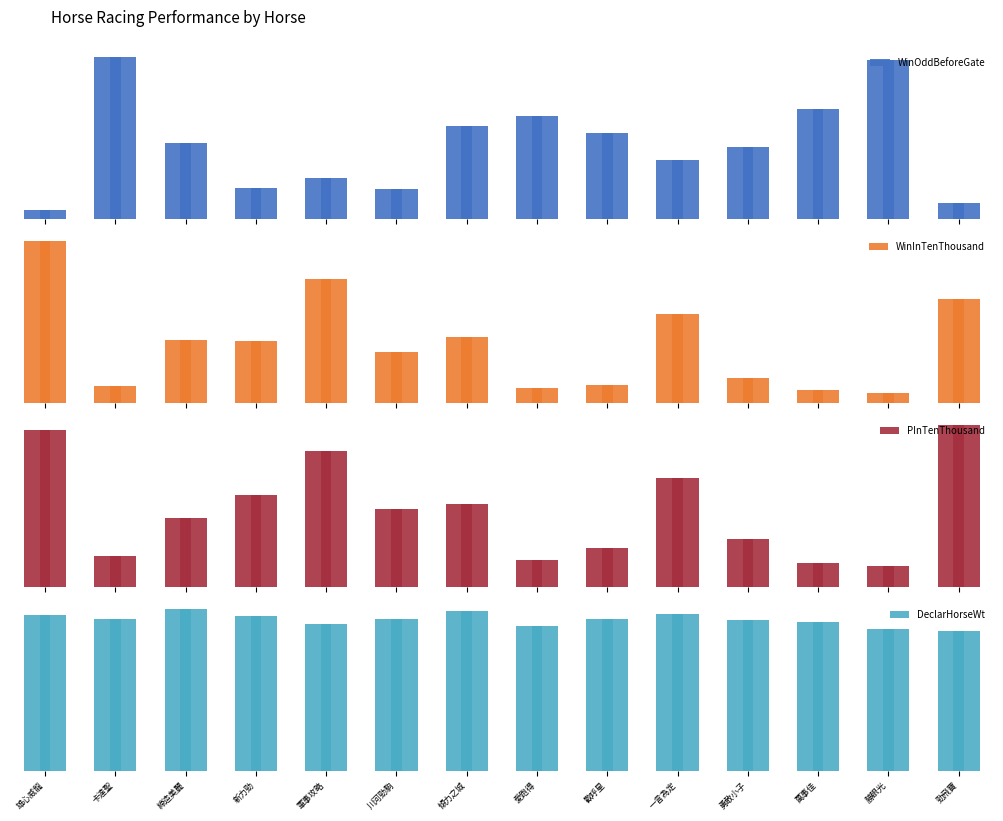

Which series has the widest spread of values?

WinInTenThousand